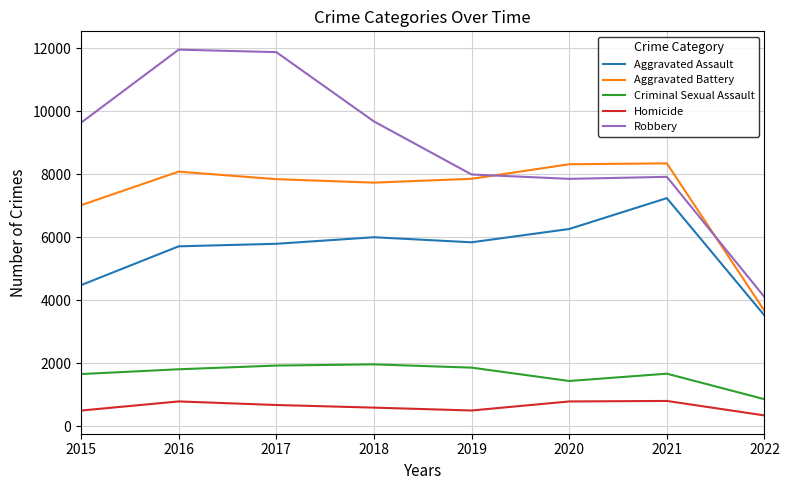

True or false: Aggravated Battery has a value of 7845 at 2017.

True